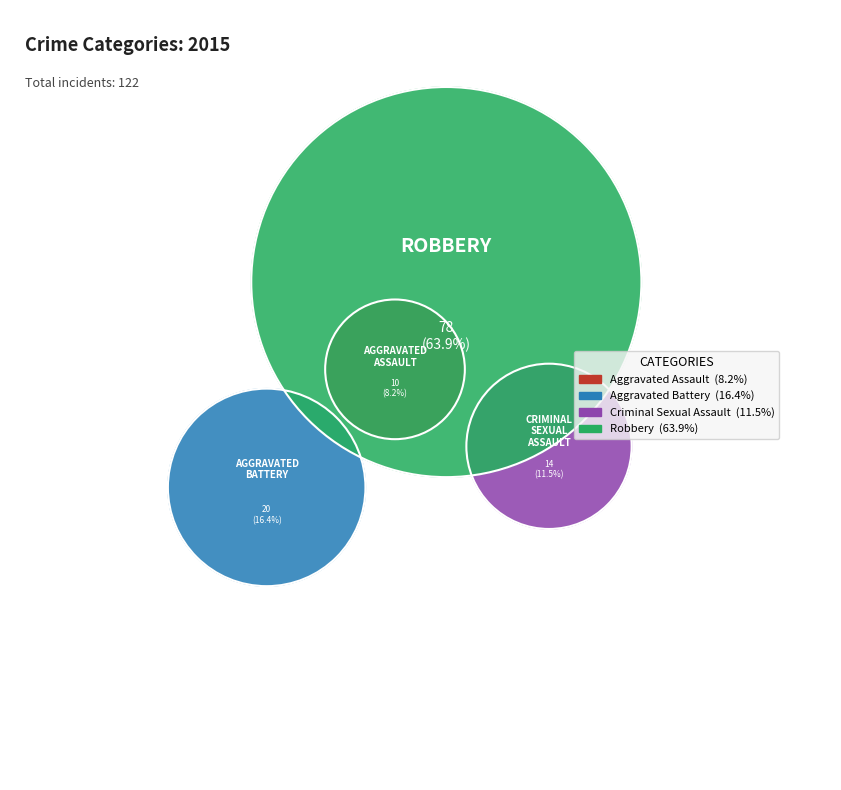

What is the change in value from Aggravated Battery to Robbery?

+58